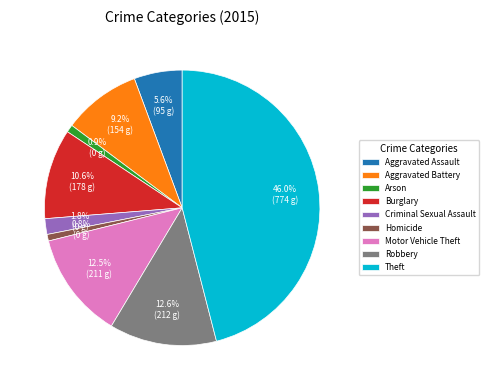

What is the largest slice in the pie chart?

Theft